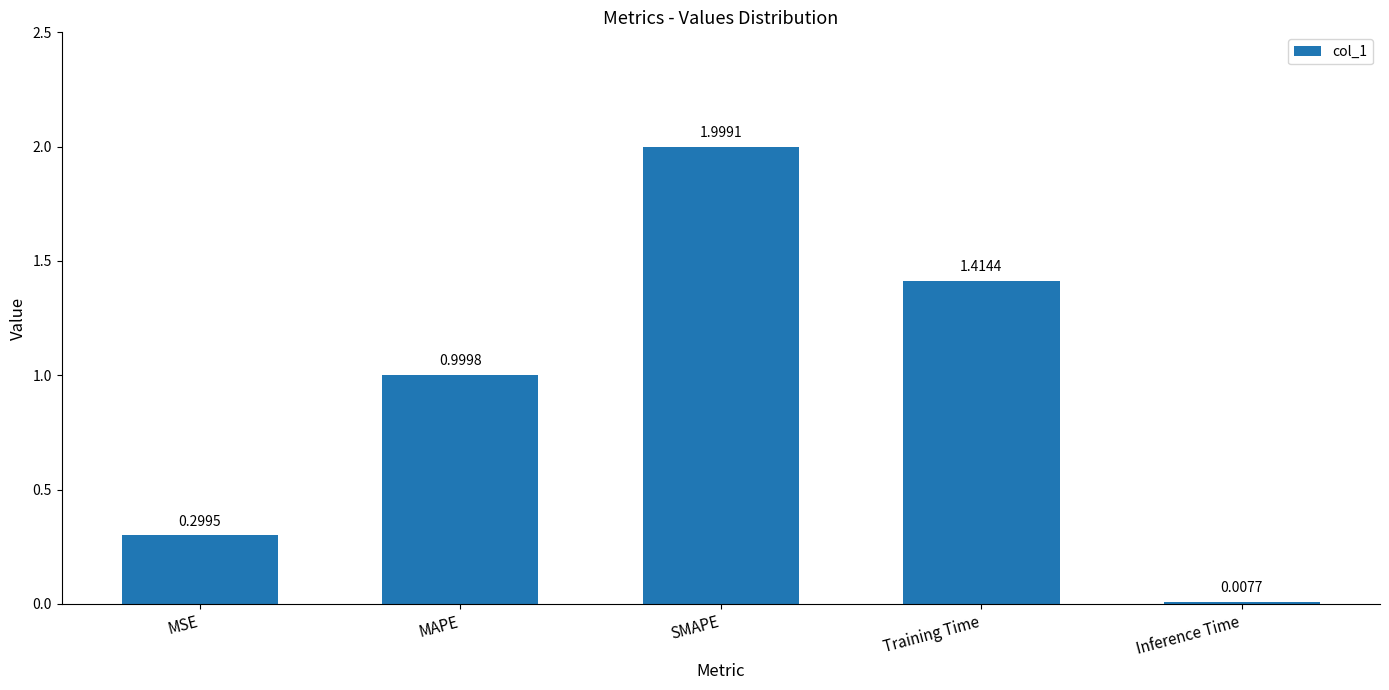

Are the bars grouped side by side (vs. stacked)?

No